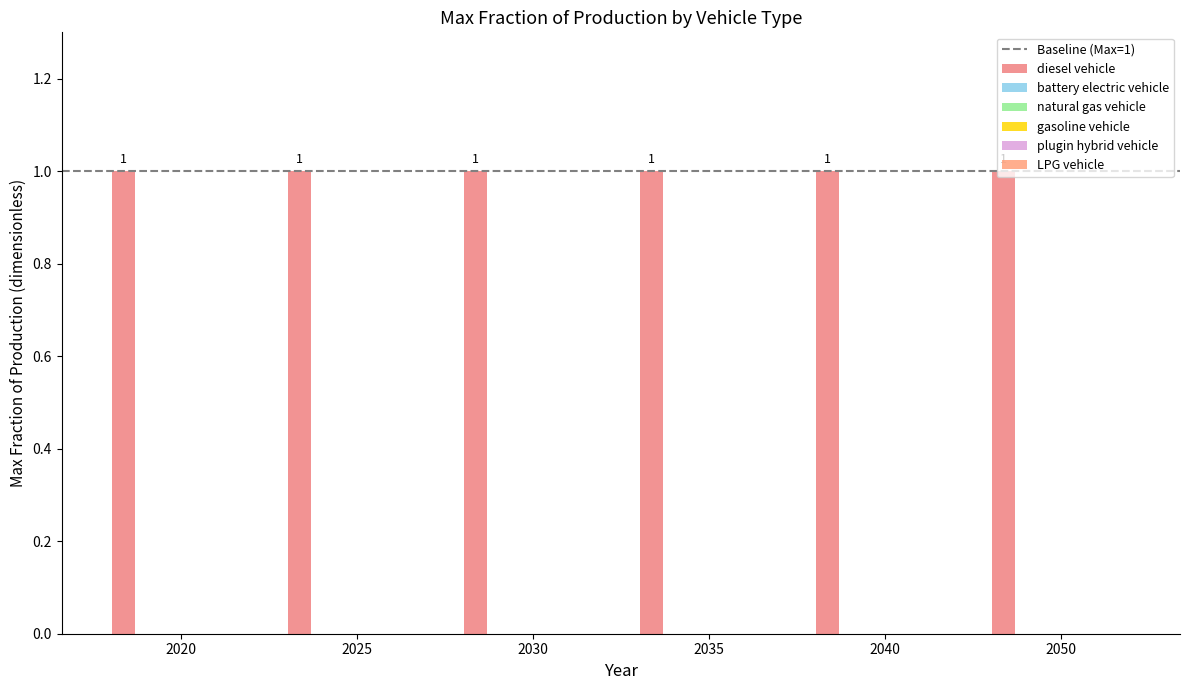

Reading left to right, what are all the values shown in this chart?

diesel vehicle: 2020=1	2025=1	2030=1	2035=1	2040=1	2050=1
battery electric vehicle: 2020=0	2025=0	2030=0	2035=0	2040=0	2050=0
natural gas vehicle: 2020=0	2025=0	2030=0	2035=0	2040=0	2050=0
gasoline vehicle: 2020=0	2025=0	2030=0	2035=0	2040=0	2050=0
plugin hybrid vehicle: 2020=0	2025=0	2030=0	2035=0	2040=0	2050=0
LPG vehicle: 2020=0	2025=0	2030=0	2035=0	2040=0	2050=0